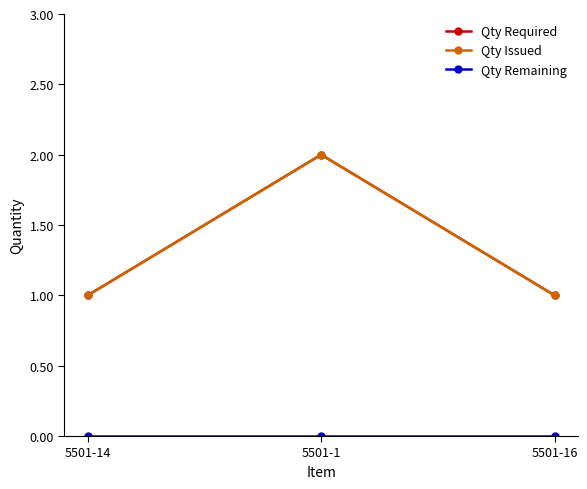

What is the value of the Qty Issued point at the 1st from the left?

1